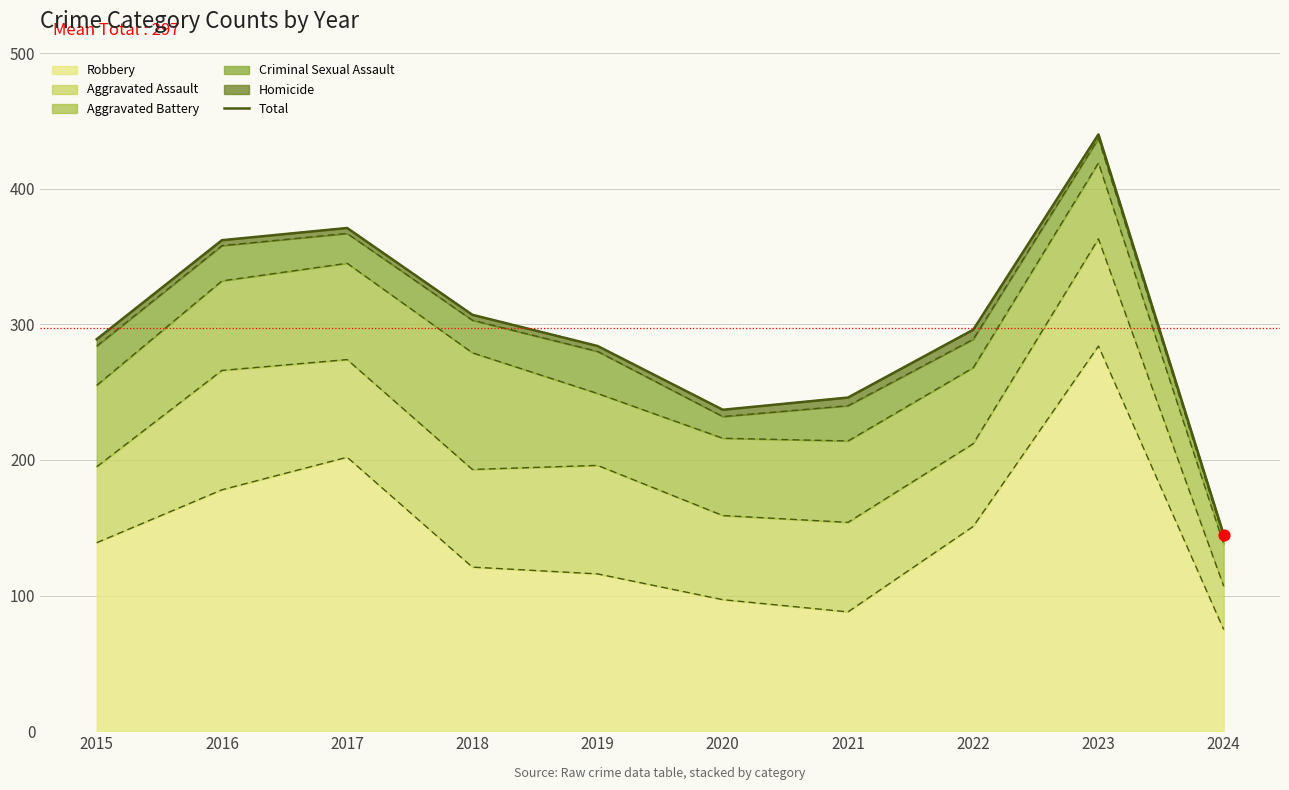

Between 2018 and 2017, which is larger?

2017